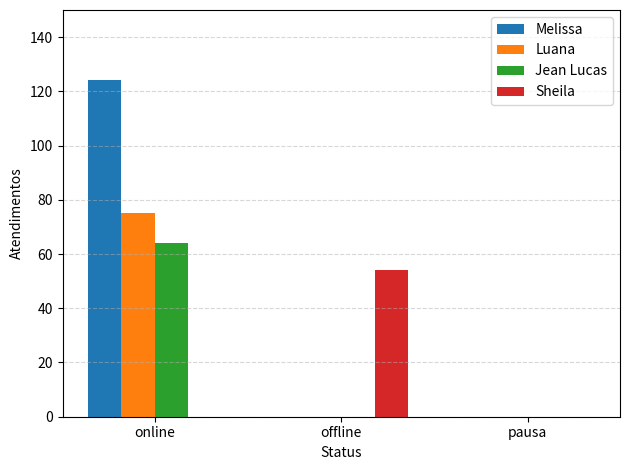

Which series has the largest range (max minus min)?

Melissa